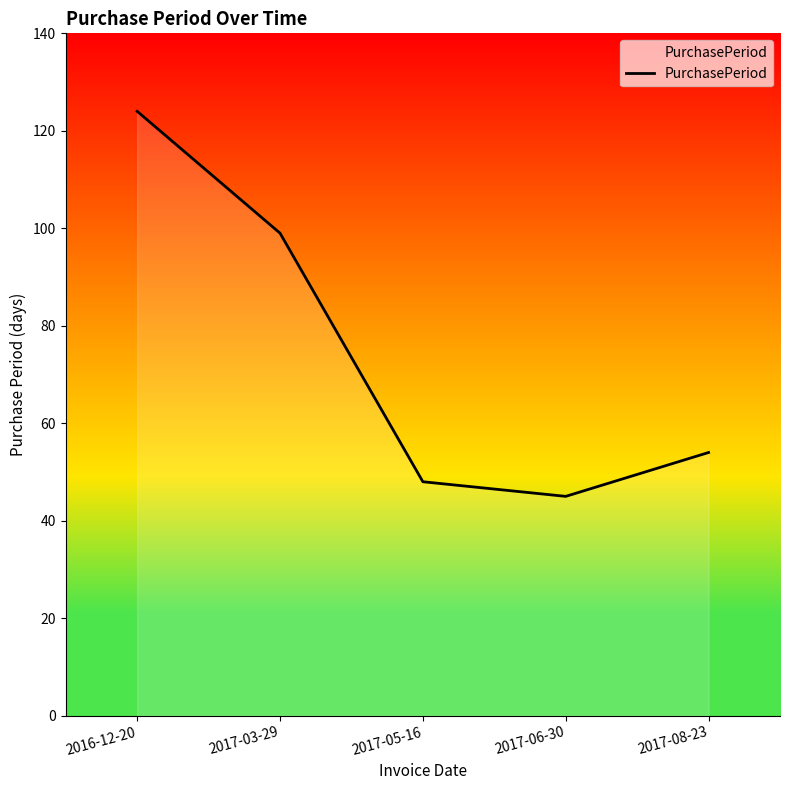

True or false: the data shows 36 at 2017-08-23.

False